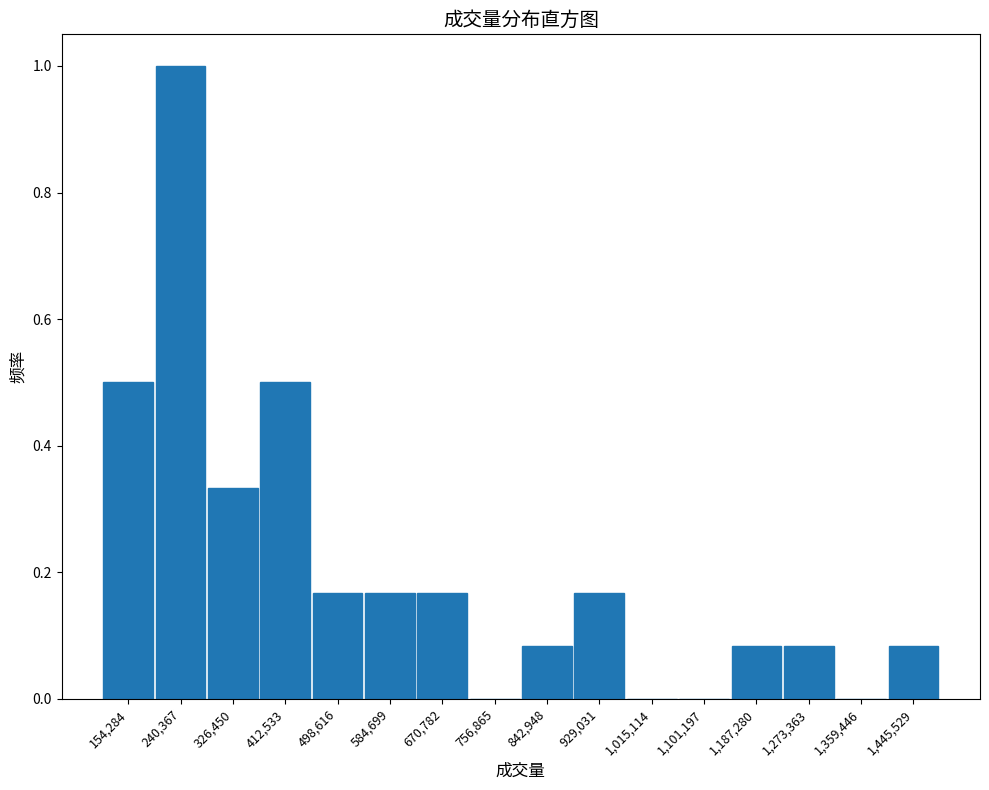

What value does the data have at 154,284?

0.5